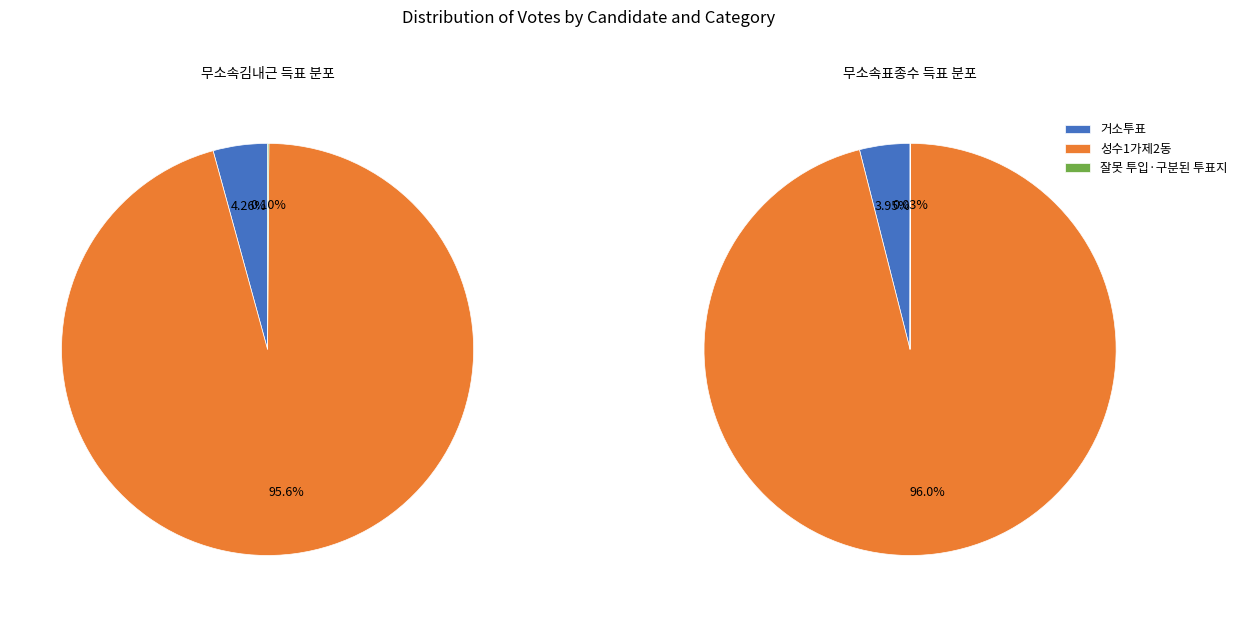

The 거소투표 slice represents 18% of the pie. True or false?

False